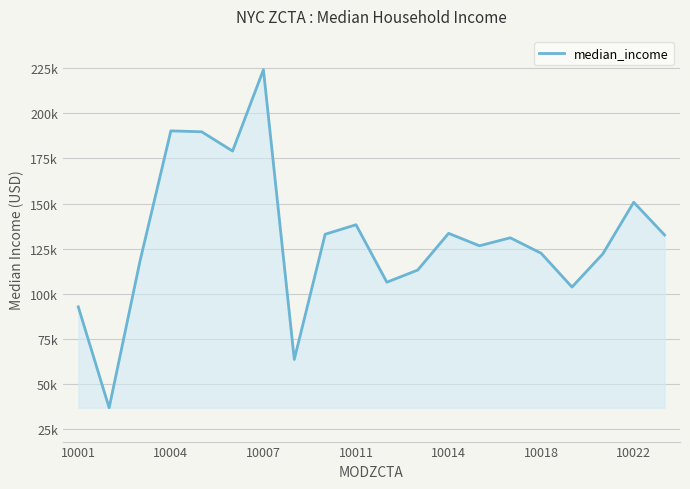

What is the minimum value shown in the chart?

36982